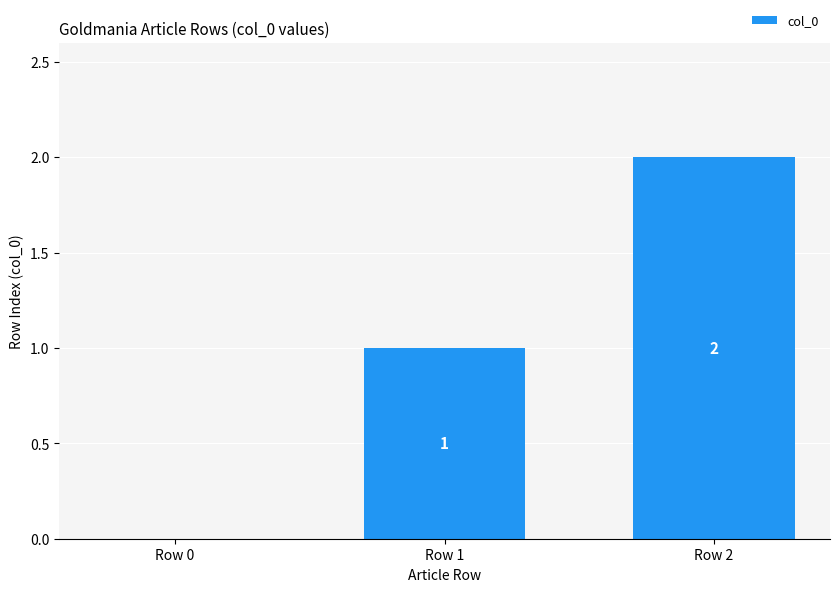

What is the ratio of the value at Row 2 to the value at Row 1?

2.0